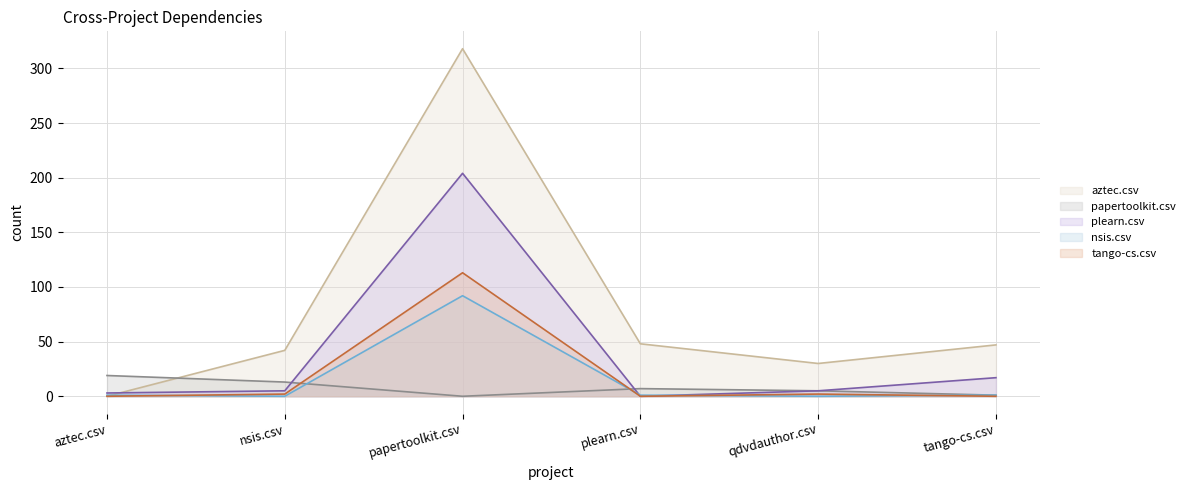

What is the label of the 5th point from the right?

nsis.csv